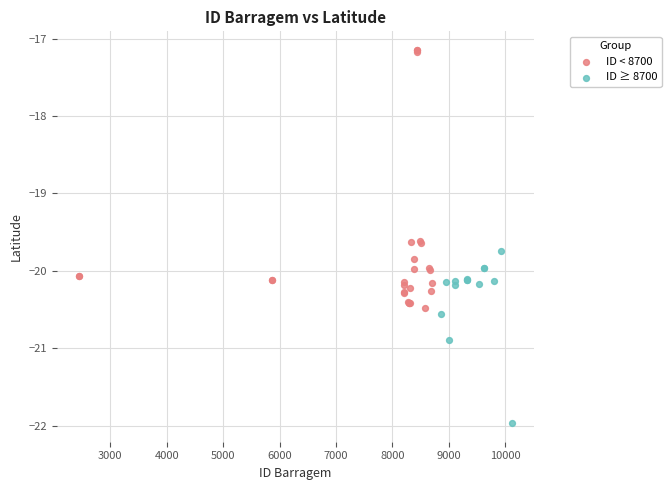

Which series has the widest spread of Y values?

ID < 8700